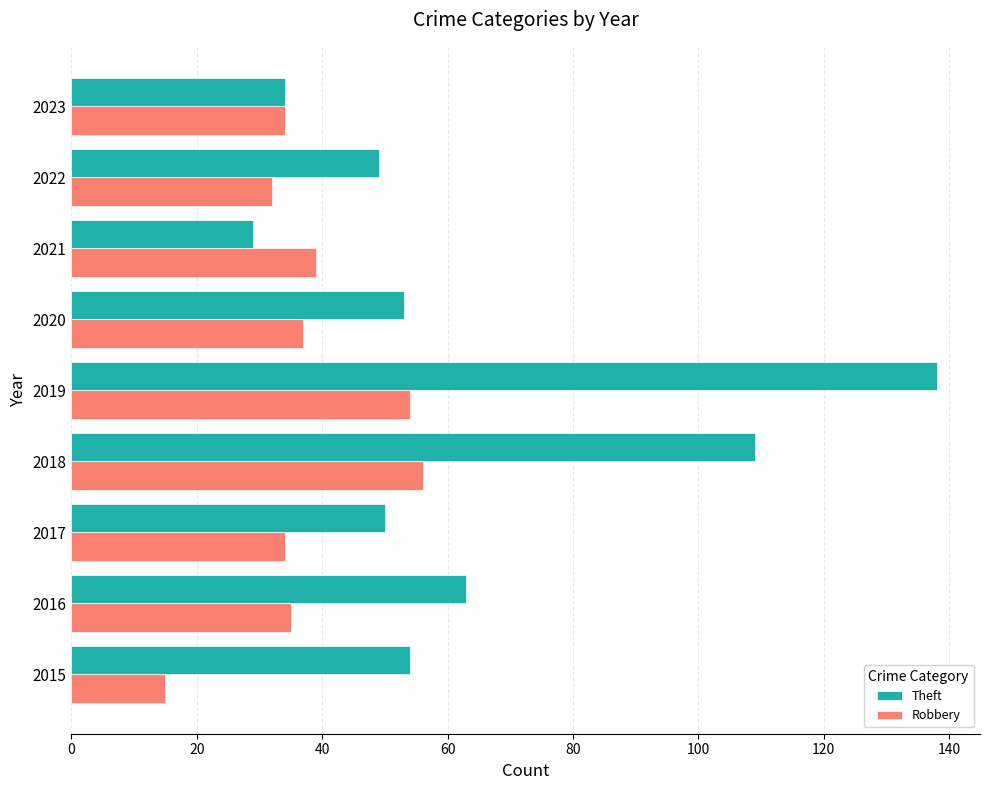

Rank the series at 2021 from lowest to highest value.

Theft, Robbery